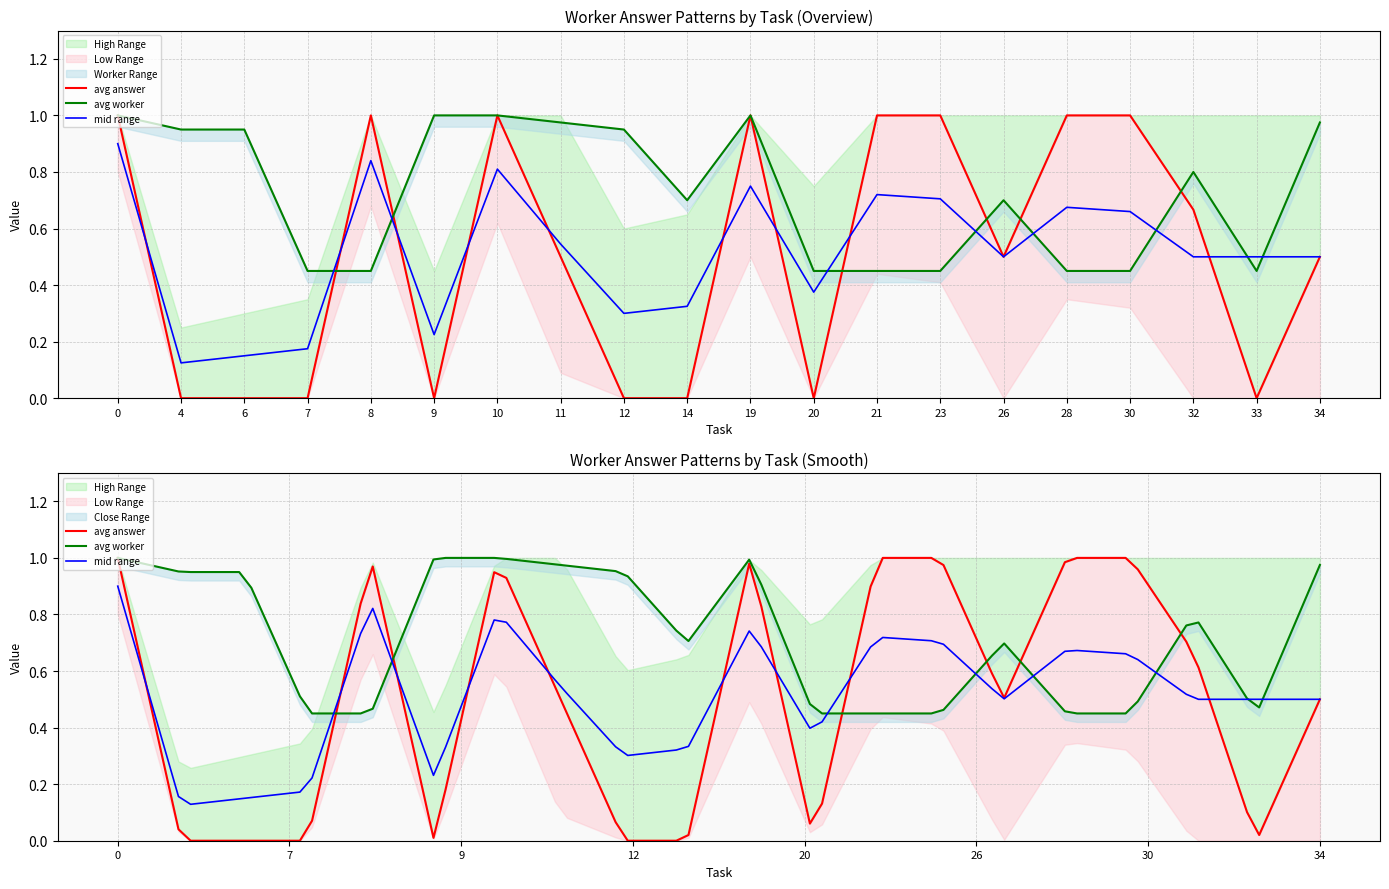

True or false: avg_worker_norm and high_range intersect in this chart.

False